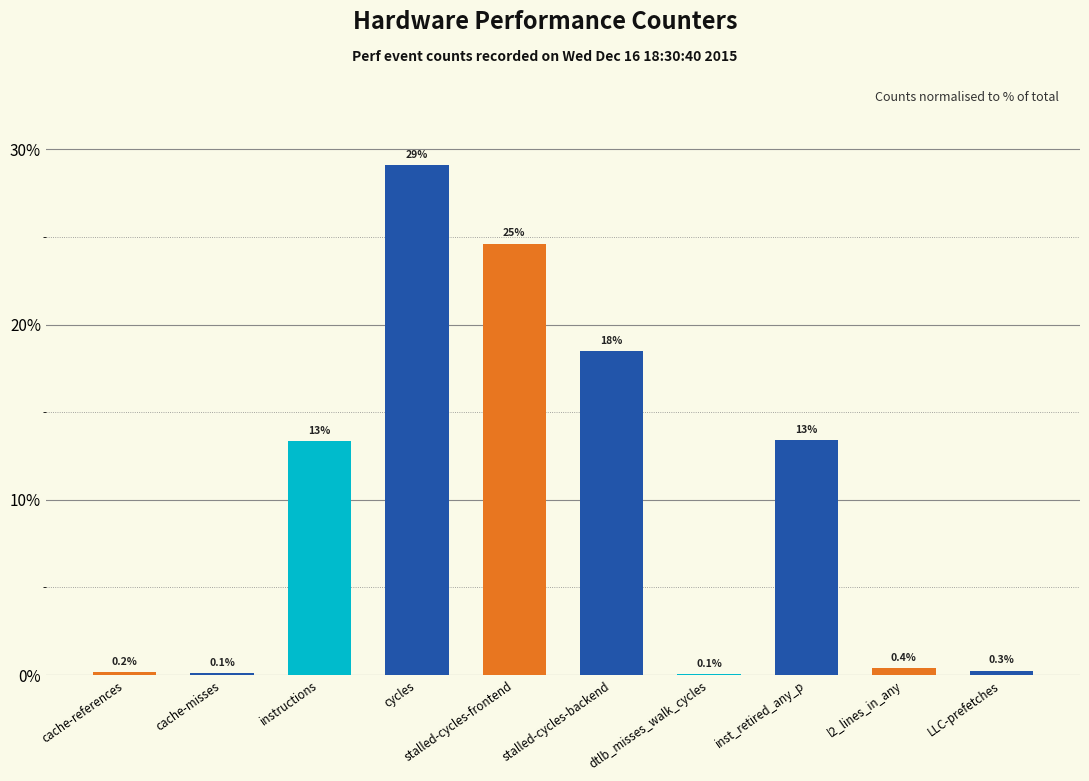

What is the sum of the values at dtlb_misses_walk_cycles and cycles?

29.2